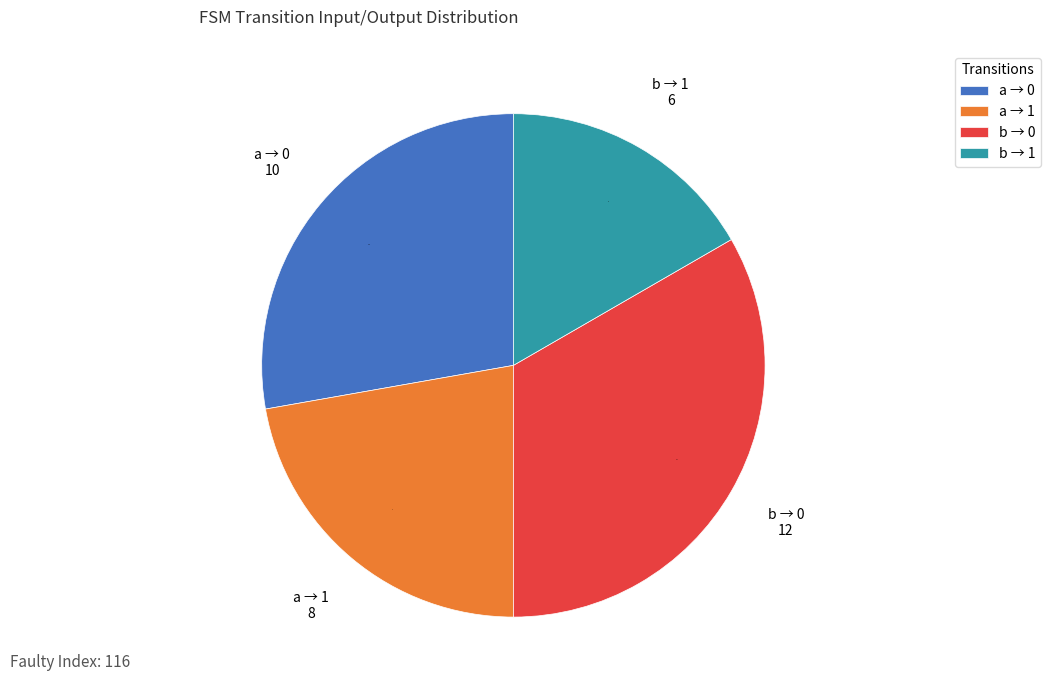

Rank the categories by value from lowest to highest.

b → 1, a → 1, a → 0, b → 0